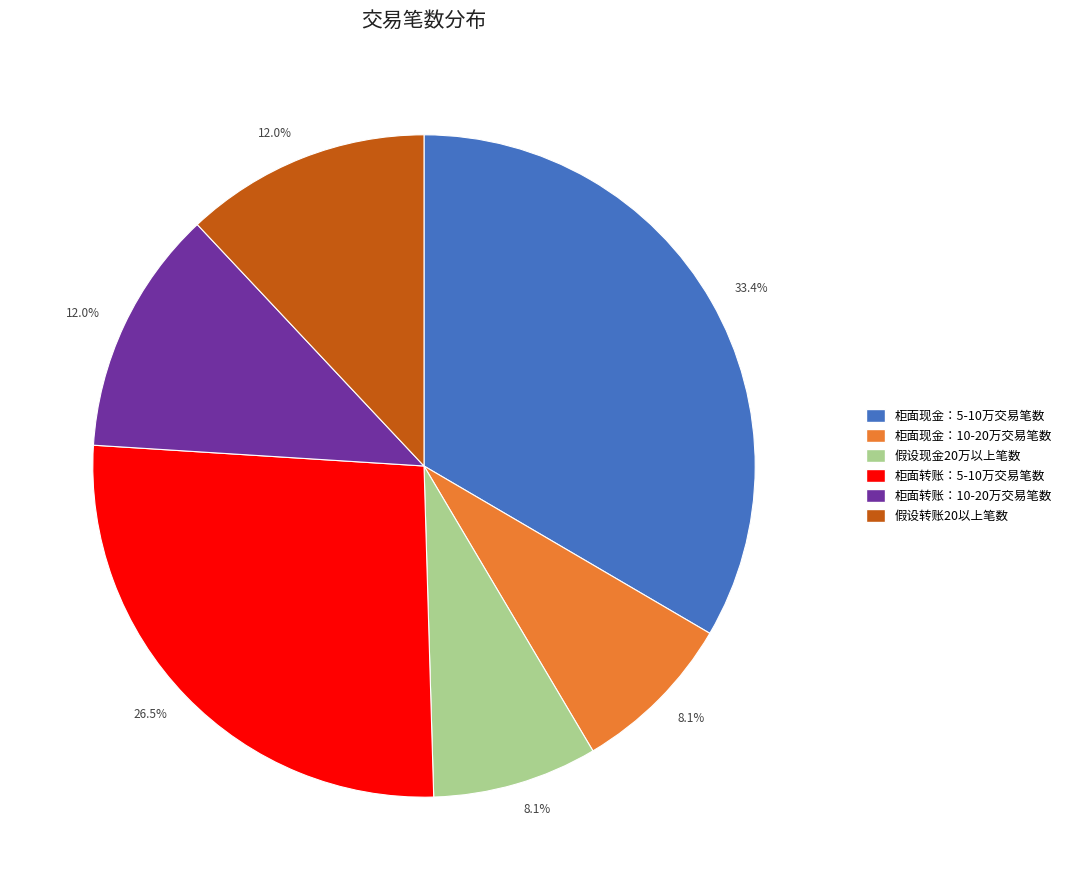

What is the largest slice in the pie chart?

柜面现金：5-10万交易笔数